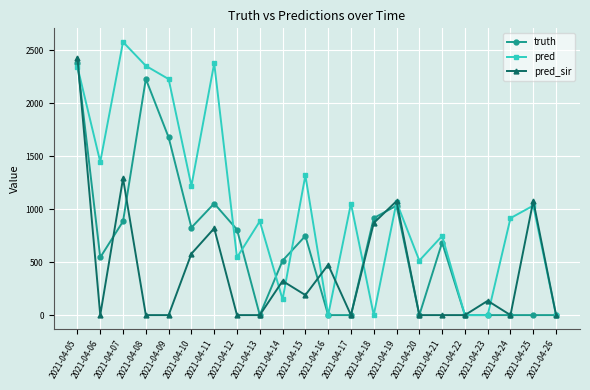

Rank the series by their average value, from highest to lowest.

pred, truth, pred_sir